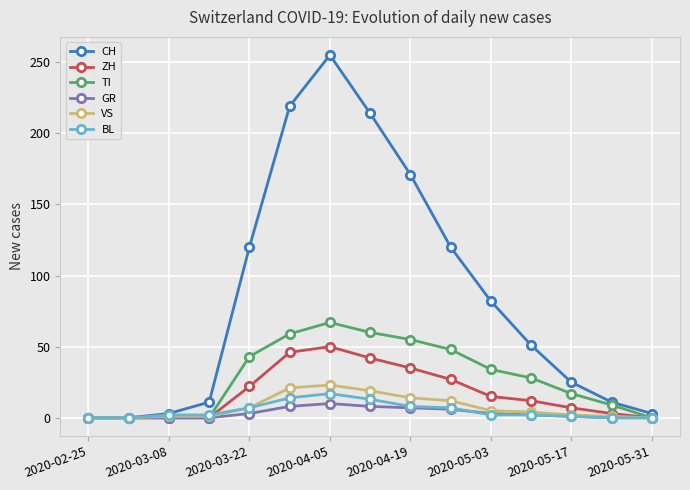

Which series has the largest total across all categories?

CH